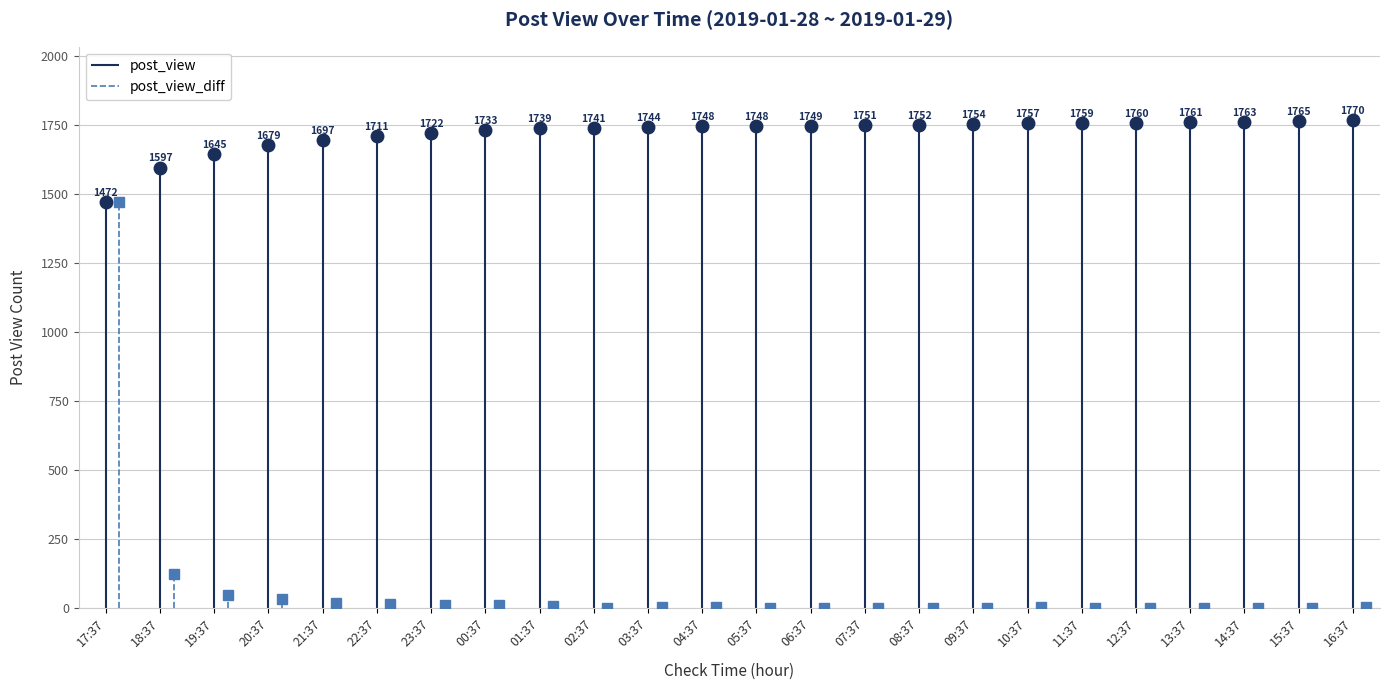

Between 04:37 and 09:37, which series saw the biggest shift?

post_view